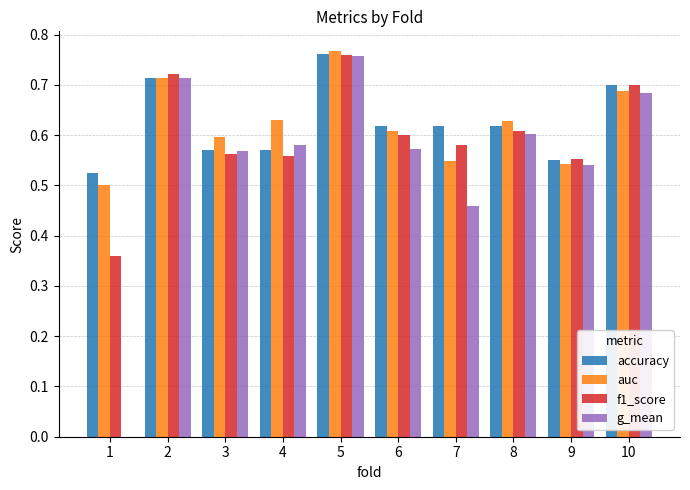

What is the sum of the f1_score values at 8 and 4?

1.2